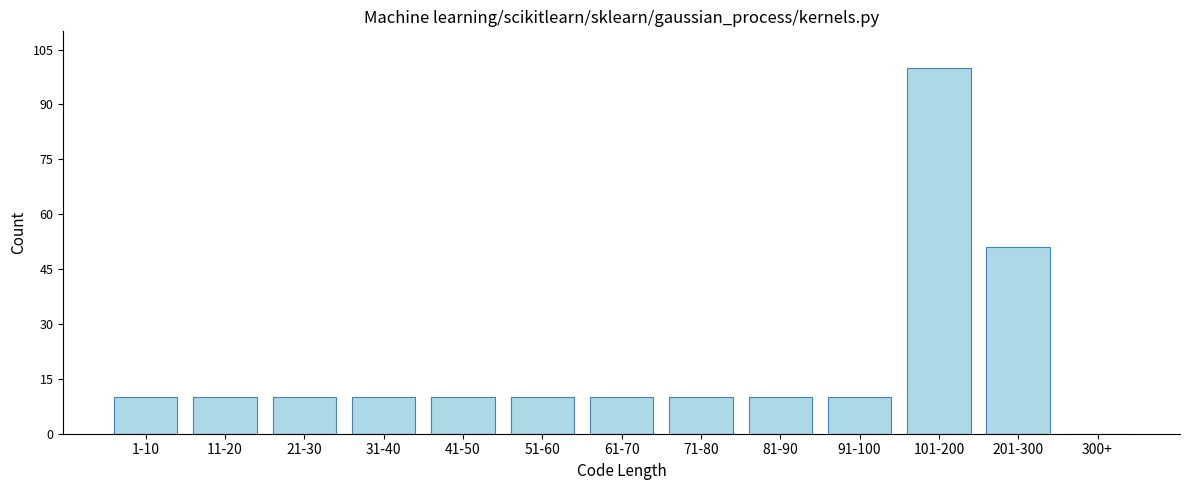

Reading left to right, extract all data points from this chart.

1-10=10	11-20=10	21-30=10	31-40=10	41-50=10	51-60=10	61-70=10	71-80=10	81-90=10	91-100=10	101-200=100	201-300=51	300+=0